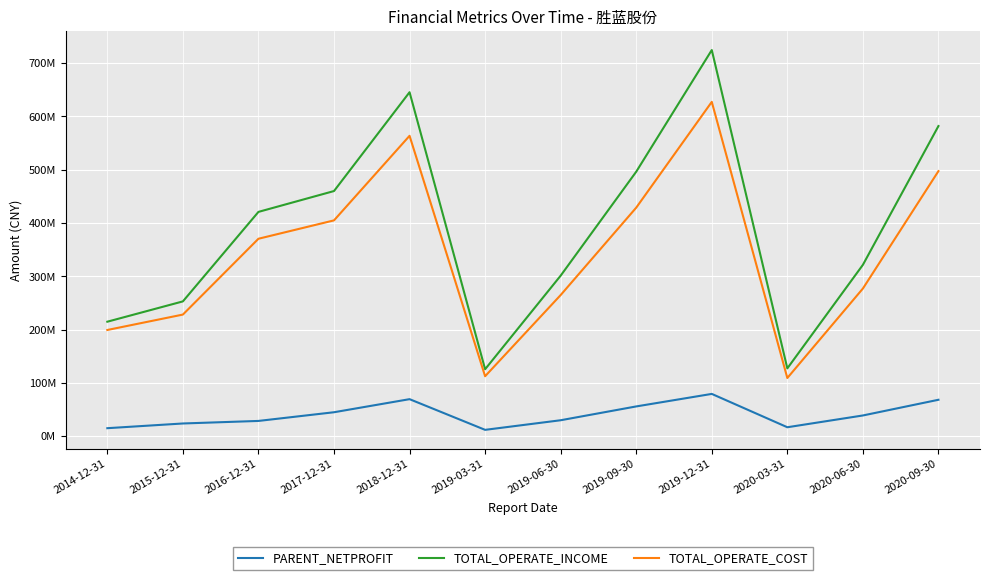

What is the difference between the maximum and minimum values in the TOTAL_OPERATE_INCOME series?

598877972.8